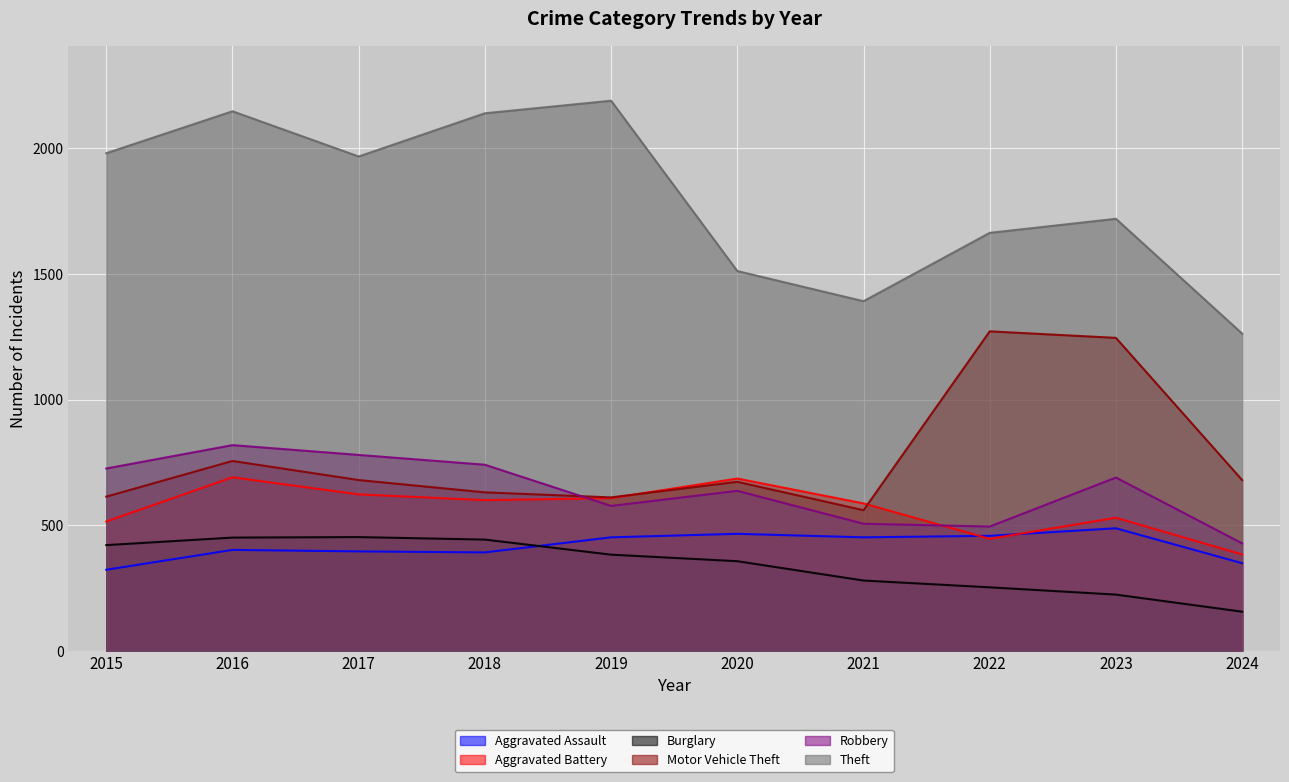

Which category has the highest value across all series?

2019